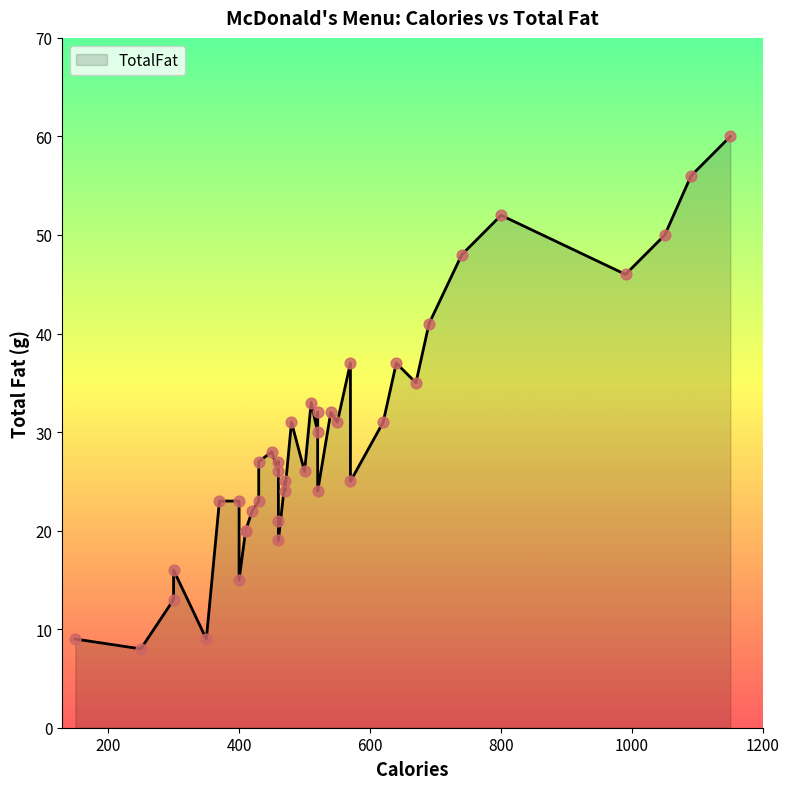

What is the change in value from 430 to 520?

+1